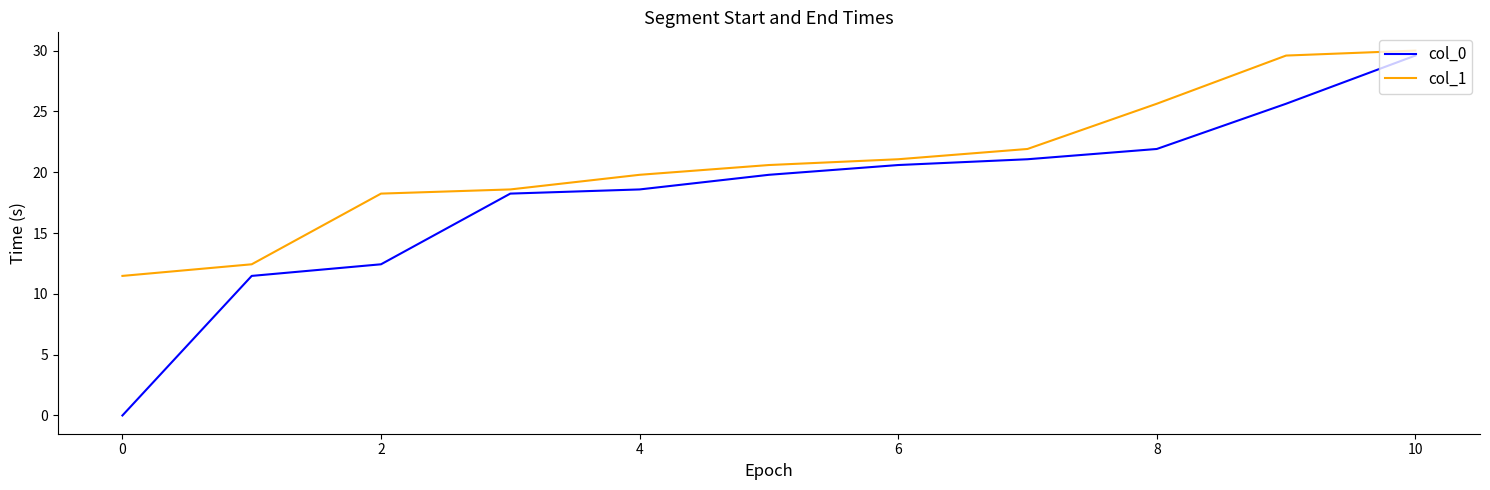

What are all the series names shown in the legend?

col_0, col_1